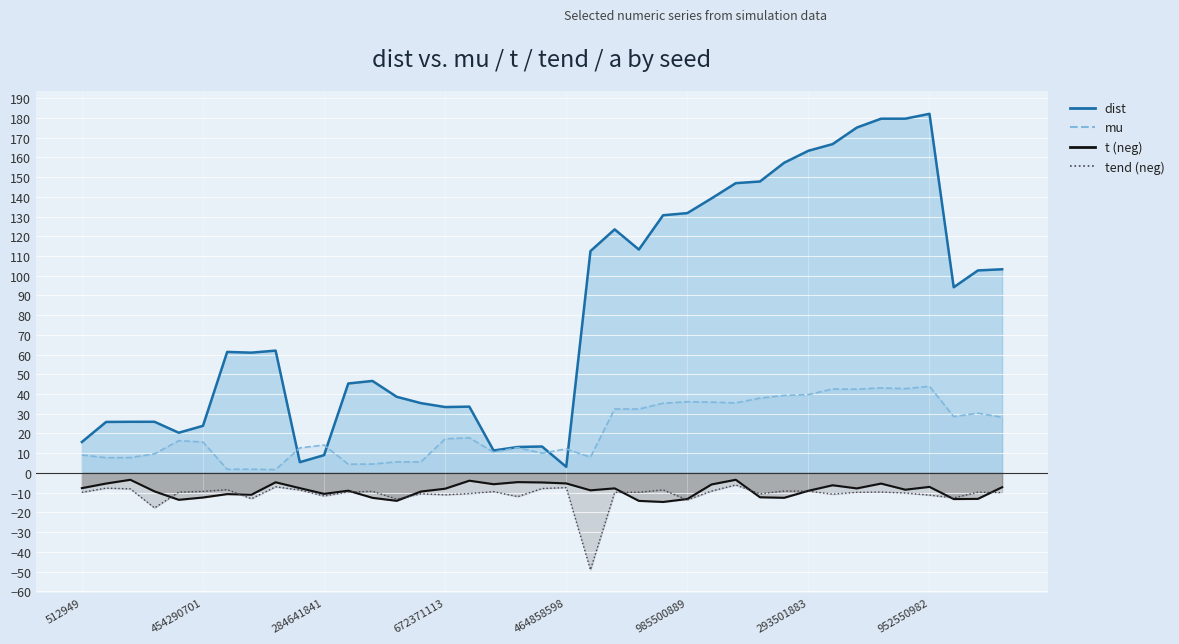

True or false: mu has a value of 15.7 at 454290701.

True